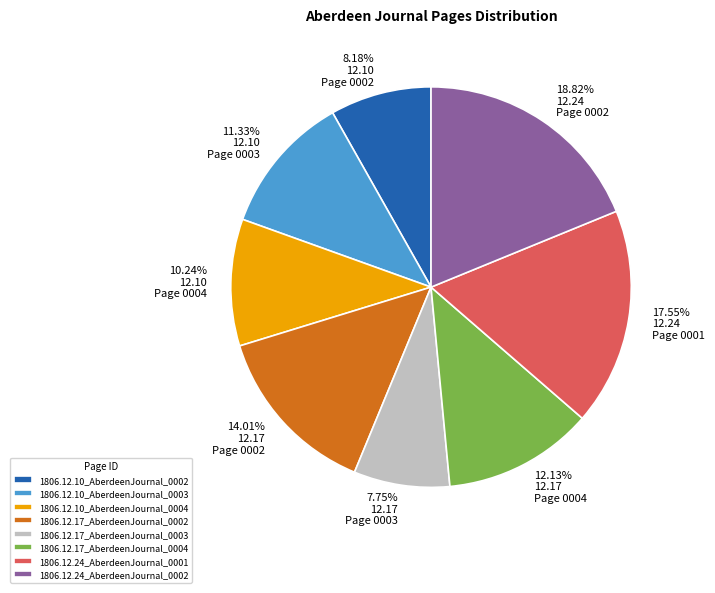

To the nearest percent, what is the difference between the largest and smallest slice percentages?

11%